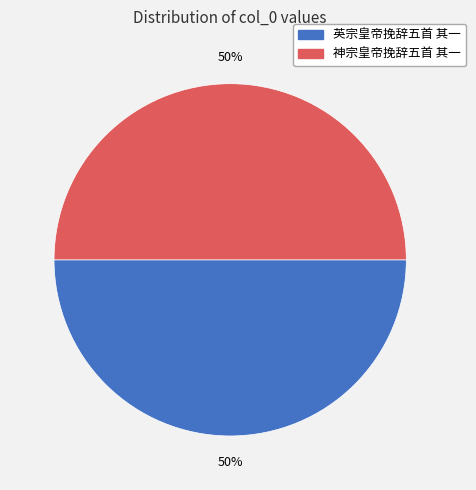

To the nearest percent, what portion does 神宗皇帝挽辞五首 其一 represent?

50%